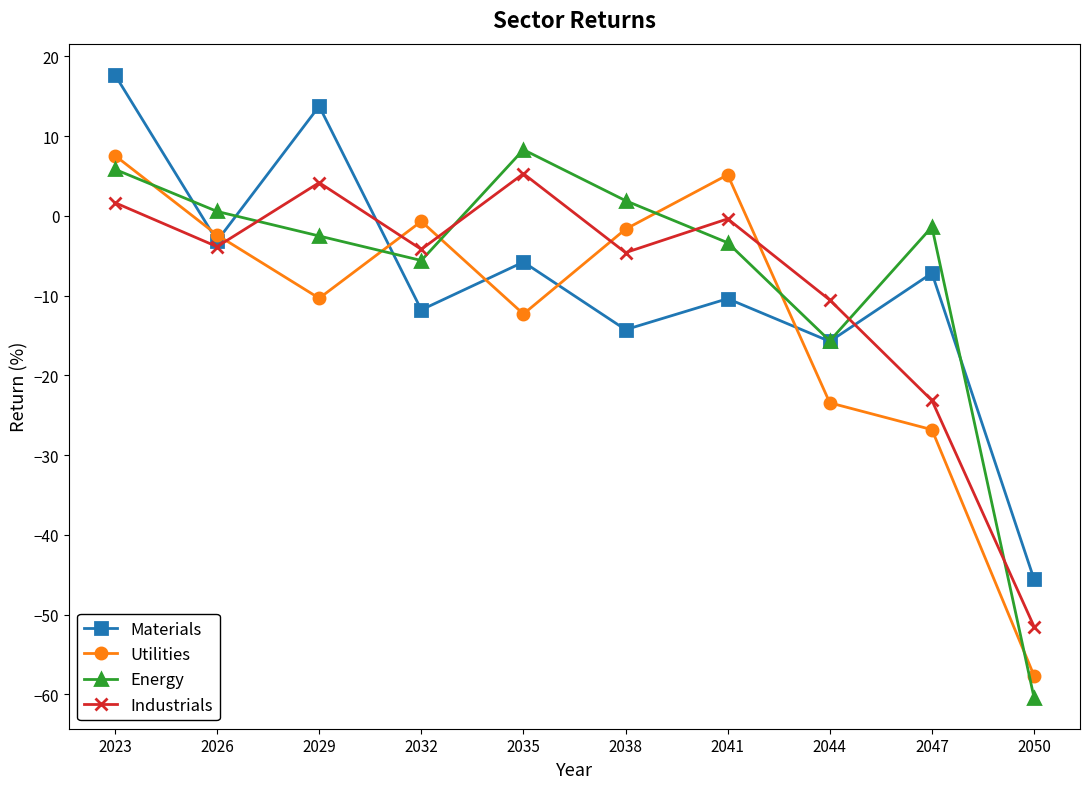

What is the greatest value displayed?

17.7